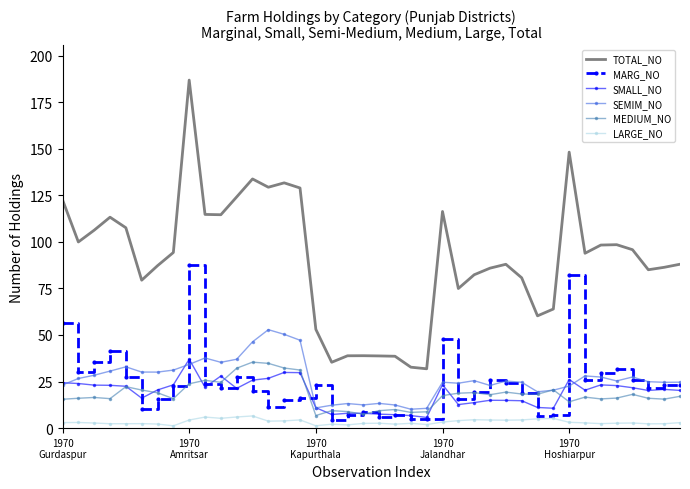

What is the sum of all LARGE_NO values?

132.6